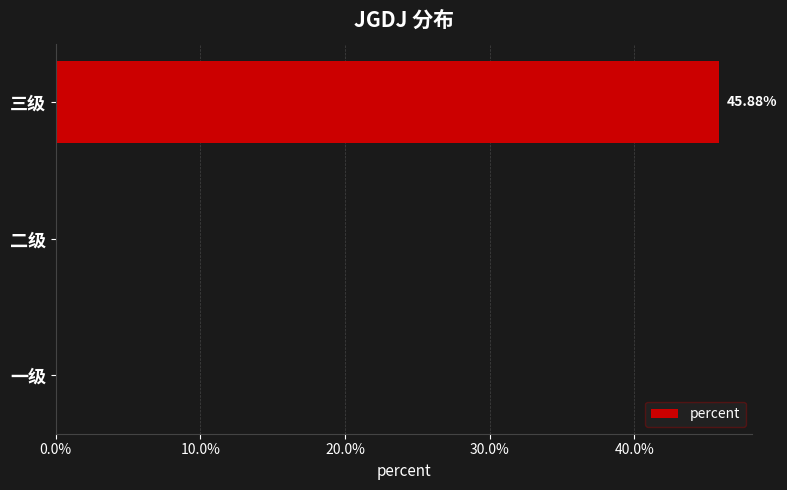

Are the bars horizontal?

Yes